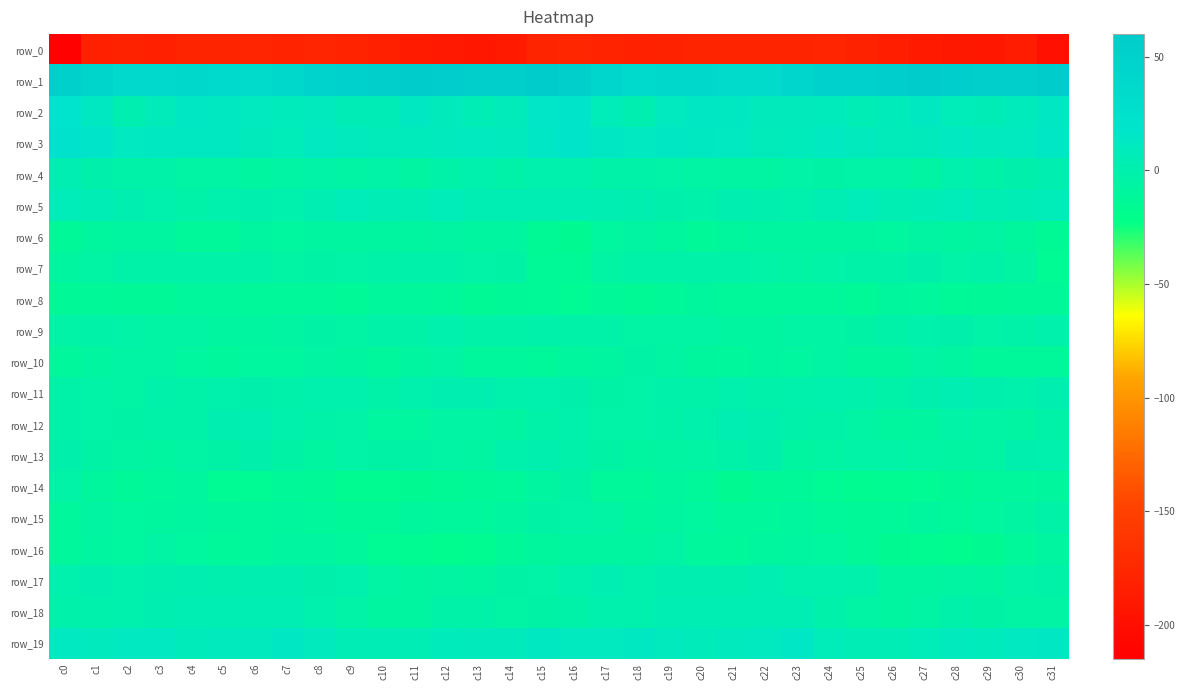

Count the number of categories in the chart.

32